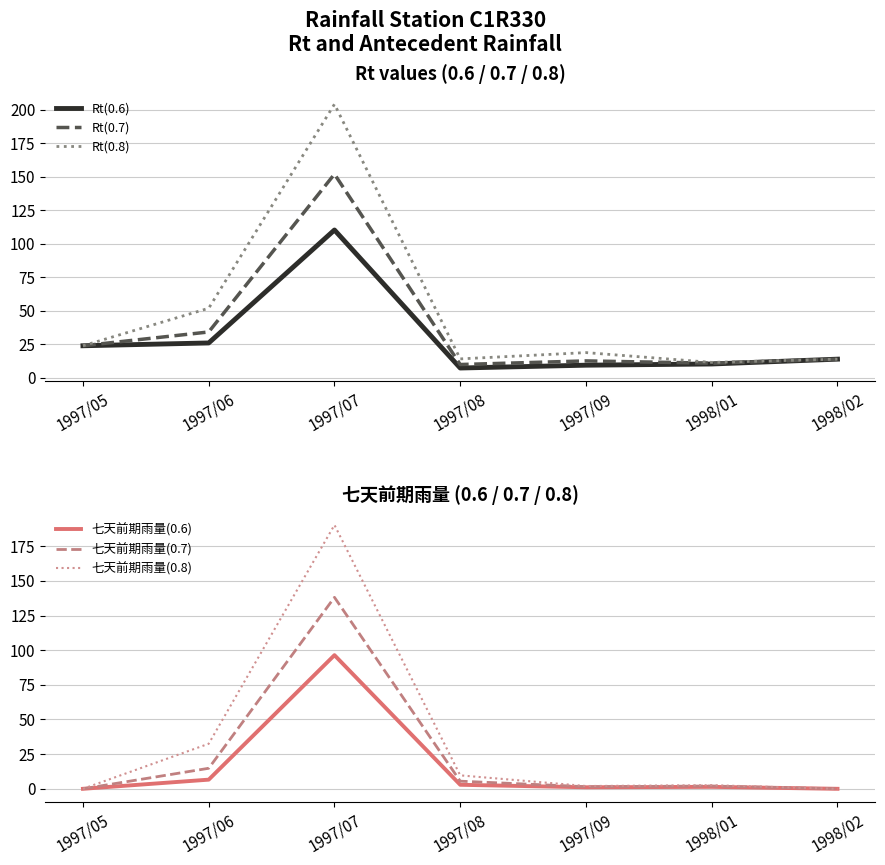

Reading right to left, what are all the values shown in this chart?

Rt(0.6): 1998/02=14.0	1998/01=10.4	1997/09=9.5	1997/08=7.4	1997/07=110.4	1997/06=26.1	1997/05=24.0
Rt(0.7): 1998/02=14.0	1998/01=11.0	1997/09=12.7	1997/08=10.0	1997/07=152.1	1997/06=34.3	1997/05=24.0
Rt(0.8): 1998/02=14.0	1998/01=11.6	1997/09=18.9	1997/08=14.2	1997/07=204.3	1997/06=52.0	1997/05=24.0
七天前期雨量(0.6): 1998/02=0.0	1998/01=1.4	1997/09=1.1	1997/08=2.9	1997/07=96.4	1997/06=6.6	1997/05=0.0
七天前期雨量(0.7): 1998/02=0.0	1998/01=2.0	1997/09=1.5	1997/08=5.5	1997/07=138.1	1997/06=14.8	1997/05=0.0
七天前期雨量(0.8): 1998/02=0.0	1998/01=2.6	1997/09=2.0	1997/08=9.7	1997/07=190.3	1997/06=32.5	1997/05=0.0